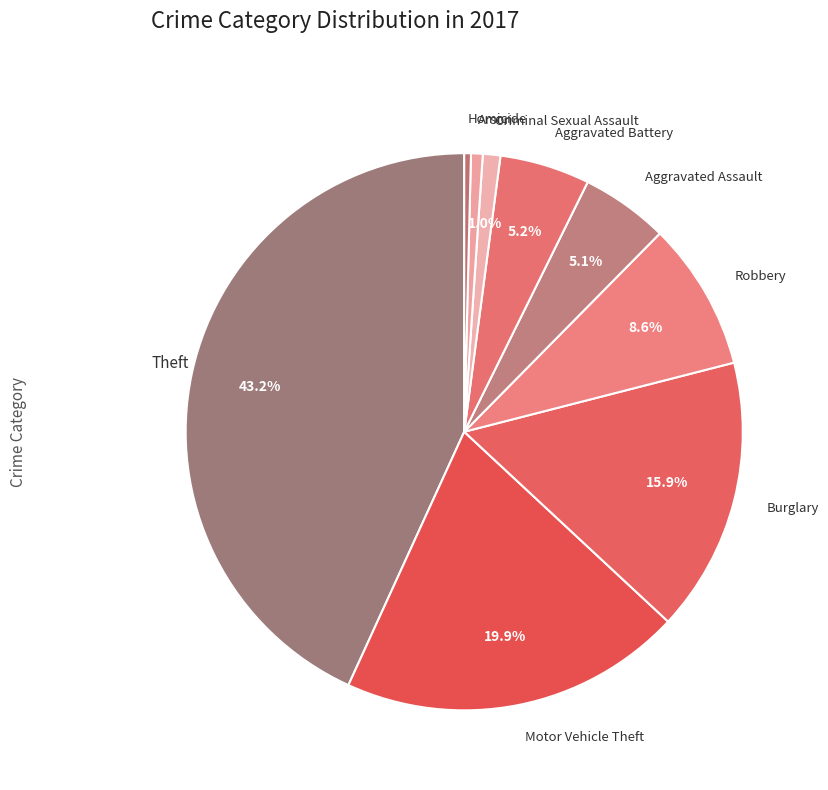

Count the number of slices in the pie.

9